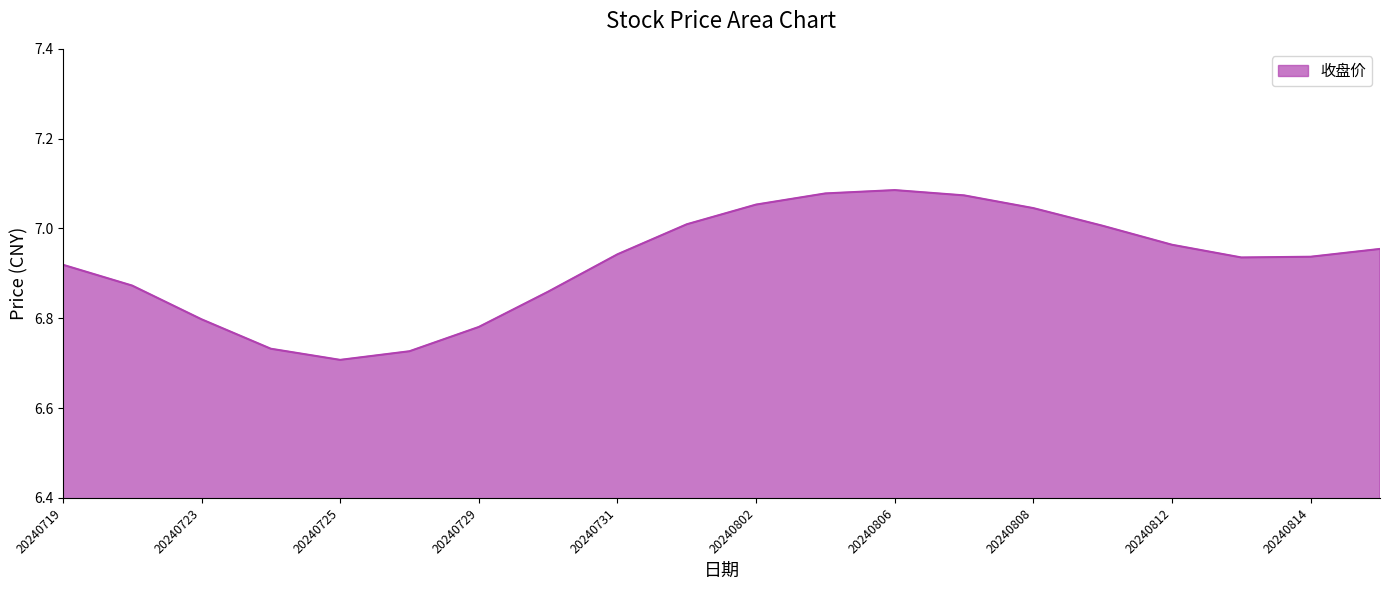

What is the difference between the maximum and minimum values?

0.4